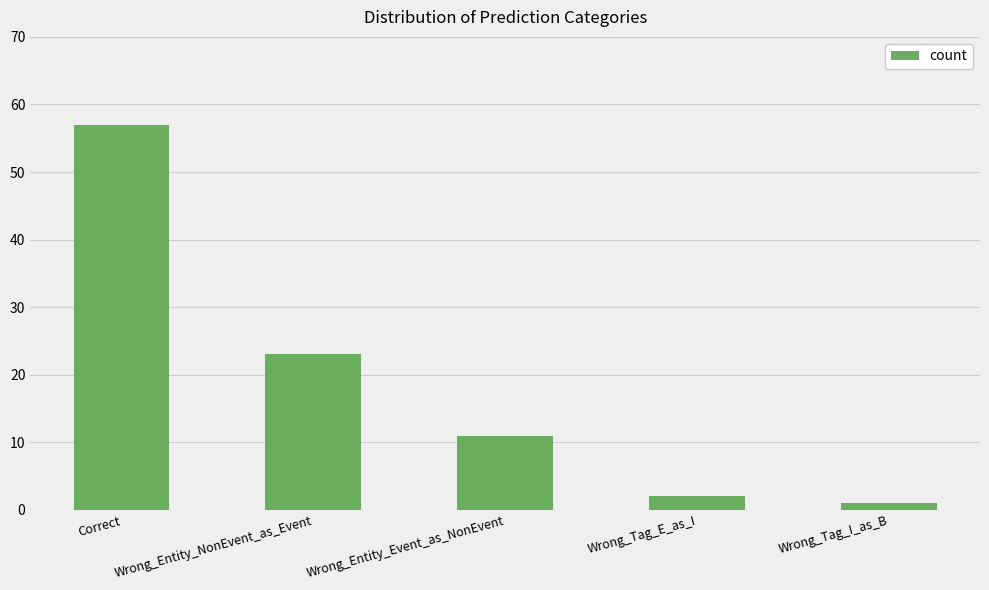

Rank the categories by value from highest to lowest.

Correct, Wrong_Entity_NonEvent_as_Event, Wrong_Entity_Event_as_NonEvent, Wrong_Tag_E_as_I, Wrong_Tag_I_as_B